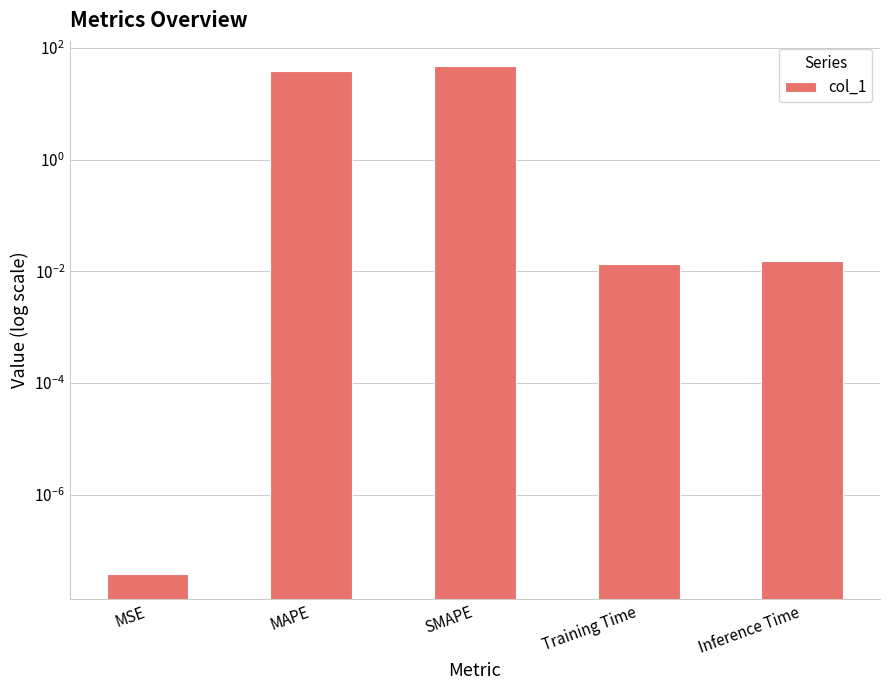

Reading left to right, list all the values displayed in this chart.

0.0	38.1	47.1	0.0	0.0